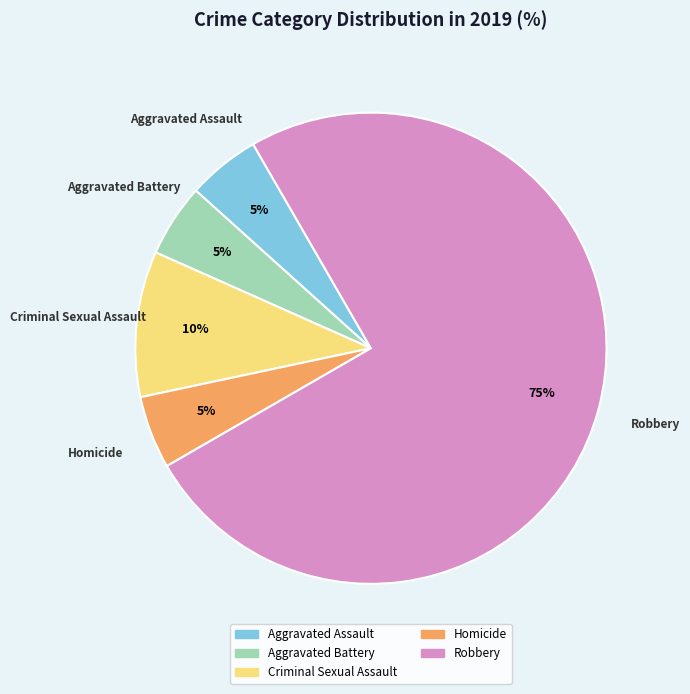

What is the majority slice?

Robbery